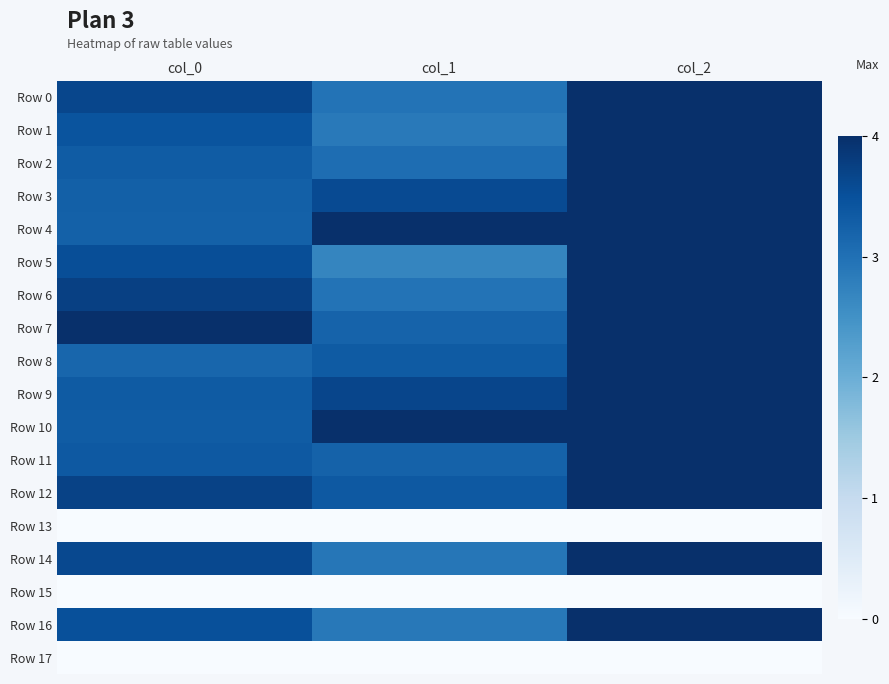

Which category has the lowest value across all series?

col_0